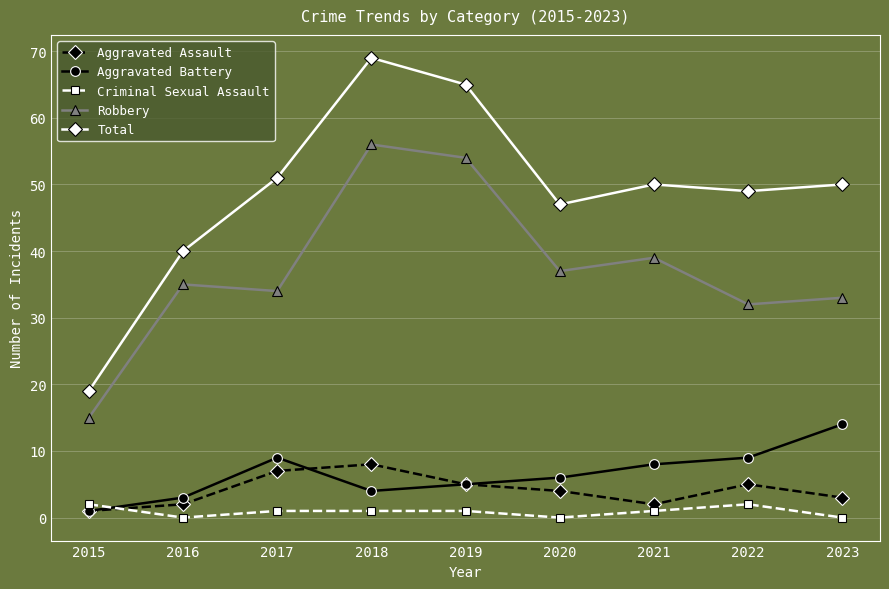

Reading right to left, transcribe all the data shown in this chart.

Aggravated Assault: 2023=3	2022=5	2021=2	2020=4	2019=5	2018=8	2017=7	2016=2	2015=1
Aggravated Battery: 2023=14	2022=9	2021=8	2020=6	2019=5	2018=4	2017=9	2016=3	2015=1
Criminal Sexual Assault: 2023=0	2022=2	2021=1	2020=0	2019=1	2018=1	2017=1	2016=0	2015=2
Robbery: 2023=33	2022=32	2021=39	2020=37	2019=54	2018=56	2017=34	2016=35	2015=15
Total: 2023=50	2022=49	2021=50	2020=47	2019=65	2018=69	2017=51	2016=40	2015=19